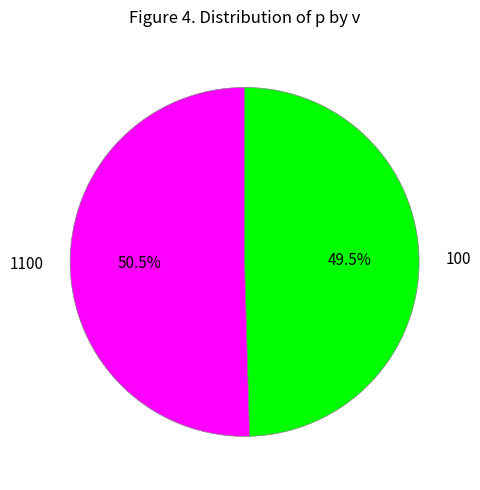

To the nearest percent, what is the combined percentage of 100 and 1100?

100%